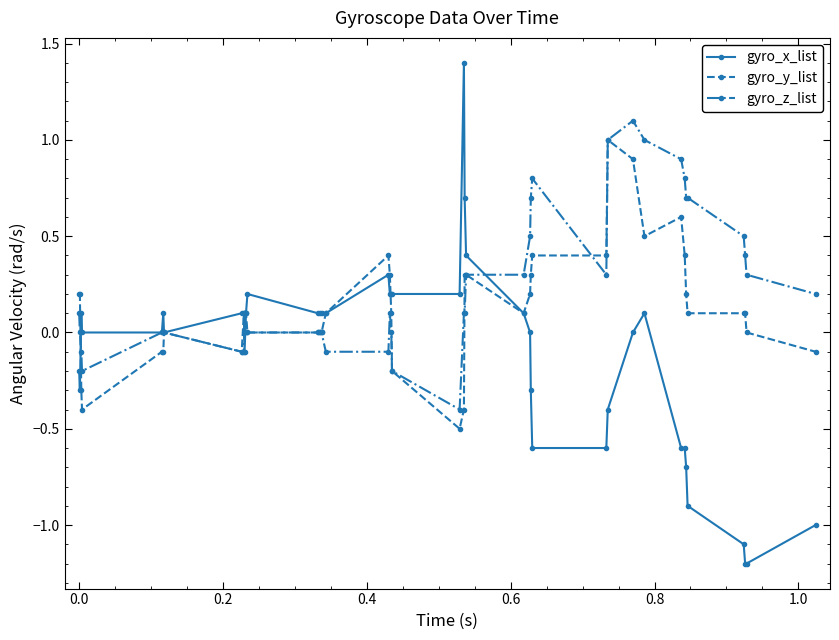

List the series in order of their overall mean, lowest first.

gyro_x_list, gyro_y_list, gyro_z_list